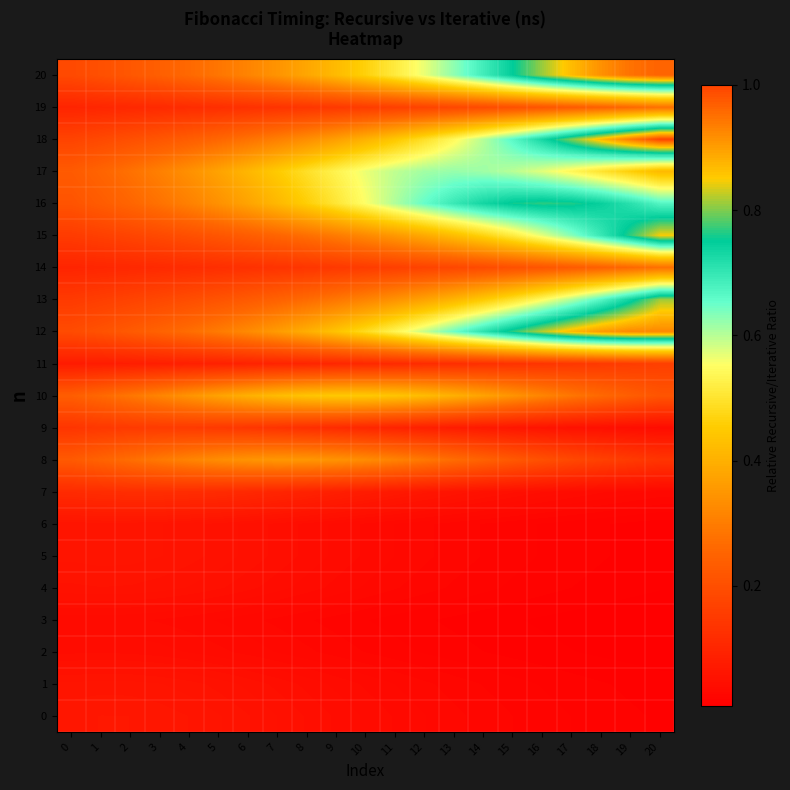

Reading right to left, what are all the values shown in this chart?

0: 20=0.0	19=0.0	18=0.0	17=0.0	16=0.0	15=0.0	14=0.0	13=0.0	12=0.0	11=0.0	10=0.0	9=0.0	8=0.0	7=0.1	6=0.1	5=0.1	4=0.1	3=0.1	2=0.1	1=0.1	0=0.1
1: 20=0.0	19=0.0	18=0.0	17=0.0	16=0.0	15=0.0	14=0.0	13=0.0	12=0.0	11=0.0	10=0.0	9=0.0	8=0.0	7=0.0	6=0.0	5=0.1	4=0.1	3=0.1	2=0.1	1=0.1	0=0.1
2: 20=0.0	19=0.0	18=0.0	17=0.0	16=0.0	15=0.0	14=0.0	13=0.0	12=0.0	11=0.0	10=0.0	9=0.0	8=0.0	7=0.0	6=0.0	5=0.0	4=0.0	3=0.0	2=0.0	1=0.0	0=0.0
3: 20=0.0	19=0.0	18=0.0	17=0.0	16=0.0	15=0.0	14=0.0	13=0.0	12=0.0	11=0.0	10=0.0	9=0.0	8=0.0	7=0.0	6=0.0	5=0.0	4=0.0	3=0.0	2=0.0	1=0.0	0=0.0
4: 20=0.0	19=0.0	18=0.0	17=0.0	16=0.0	15=0.0	14=0.0	13=0.0	12=0.0	11=0.0	10=0.0	9=0.0	8=0.0	7=0.0	6=0.0	5=0.0	4=0.0	3=0.1	2=0.1	1=0.1	0=0.1
5: 20=0.0	19=0.0	18=0.0	17=0.0	16=0.0	15=0.0	14=0.0	13=0.0	12=0.0	11=0.0	10=0.0	9=0.0	8=0.0	7=0.0	6=0.0	5=0.1	4=0.1	3=0.1	2=0.1	1=0.1	0=0.1
6: 20=0.0	19=0.0	18=0.0	17=0.0	16=0.0	15=0.0	14=0.0	13=0.0	12=0.0	11=0.0	10=0.0	9=0.0	8=0.0	7=0.0	6=0.0	5=0.1	4=0.1	3=0.1	2=0.1	1=0.1	0=0.1
7: 20=0.0	19=0.0	18=0.0	17=0.0	16=0.0	15=0.0	14=0.1	13=0.1	12=0.1	11=0.1	10=0.1	9=0.1	8=0.1	7=0.1	6=0.1	5=0.1	4=0.1	3=0.1	2=0.1	1=0.1	0=0.1
8: 20=0.1	19=0.2	18=0.2	17=0.2	16=0.2	15=0.2	14=0.2	13=0.3	12=0.3	11=0.3	10=0.3	9=0.3	8=0.4	7=0.4	6=0.3	5=0.3	4=0.3	3=0.3	2=0.3	1=0.2	0=0.2
9: 20=0.0	19=0.0	18=0.0	17=0.1	16=0.1	15=0.1	14=0.1	13=0.1	12=0.1	11=0.1	10=0.1	9=0.1	8=0.1	7=0.1	6=0.1	5=0.1	4=0.2	3=0.2	2=0.1	1=0.1	0=0.1
10: 20=0.2	19=0.2	18=0.3	17=0.3	16=0.3	15=0.3	14=0.4	13=0.4	12=0.4	11=0.4	10=0.4	9=0.4	8=0.4	7=0.4	6=0.4	5=0.4	4=0.3	3=0.3	2=0.3	1=0.3	0=0.2
11: 20=0.2	19=0.2	18=0.1	17=0.1	16=0.1	15=0.1	14=0.1	13=0.1	12=0.1	11=0.1	10=0.1	9=0.1	8=0.1	7=0.1	6=0.1	5=0.1	4=0.1	3=0.1	2=0.1	1=0.1	0=0.1
12: 20=0.9	19=0.9	18=0.9	17=0.9	16=0.8	15=0.8	14=0.7	13=0.6	12=0.6	11=0.5	10=0.5	9=0.4	8=0.4	7=0.4	6=0.3	5=0.3	4=0.3	3=0.2	2=0.2	1=0.2	0=0.2
13: 20=0.8	19=0.7	18=0.7	17=0.6	16=0.5	15=0.5	14=0.5	13=0.4	12=0.4	11=0.3	10=0.3	9=0.3	8=0.3	7=0.2	6=0.2	5=0.2	4=0.2	3=0.2	2=0.2	1=0.2	0=0.2
14: 20=0.3	19=0.3	18=0.2	17=0.2	16=0.2	15=0.2	14=0.2	13=0.2	12=0.2	11=0.2	10=0.2	9=0.1	8=0.1	7=0.1	6=0.1	5=0.1	4=0.1	3=0.1	2=0.1	1=0.1	0=0.1
15: 20=0.8	19=0.8	18=0.7	17=0.6	16=0.6	15=0.5	14=0.5	13=0.4	12=0.4	11=0.4	10=0.3	9=0.3	8=0.3	7=0.3	6=0.2	5=0.2	4=0.2	3=0.2	2=0.2	1=0.2	0=0.2
16: 20=0.7	19=0.7	18=0.7	17=0.8	16=0.8	15=0.8	14=0.7	13=0.7	12=0.7	11=0.6	10=0.6	9=0.5	8=0.5	7=0.4	6=0.4	5=0.3	4=0.3	3=0.3	2=0.3	1=0.2	0=0.2
17: 20=0.4	19=0.5	18=0.5	17=0.5	16=0.6	15=0.6	14=0.6	13=0.6	12=0.6	11=0.6	10=0.6	9=0.5	8=0.5	7=0.5	6=0.4	5=0.4	4=0.3	3=0.3	2=0.3	1=0.3	0=0.2
18: 20=1.0	19=0.9	18=0.9	17=0.8	16=0.7	15=0.7	14=0.6	13=0.5	12=0.5	11=0.4	10=0.4	9=0.4	8=0.3	7=0.3	6=0.3	5=0.3	4=0.2	3=0.2	2=0.2	1=0.2	0=0.2
19: 20=0.3	19=0.3	18=0.2	17=0.2	16=0.2	15=0.2	14=0.2	13=0.2	12=0.2	11=0.2	10=0.2	9=0.1	8=0.1	7=0.1	6=0.1	5=0.1	4=0.1	3=0.1	2=0.1	1=0.1	0=0.1
20: 20=1.0	19=0.9	18=0.9	17=0.9	16=0.8	15=0.7	14=0.7	13=0.6	12=0.6	11=0.5	10=0.5	9=0.4	8=0.4	7=0.3	6=0.3	5=0.3	4=0.3	3=0.2	2=0.2	1=0.2	0=0.2